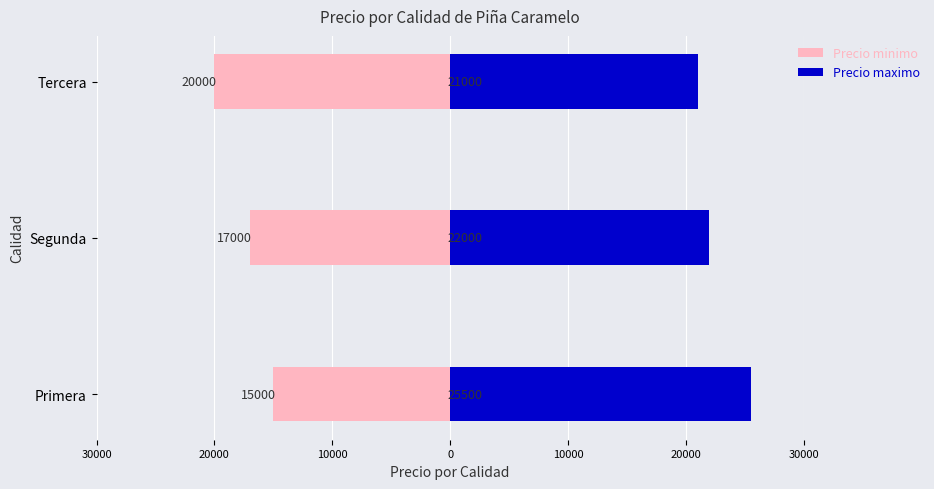

Which series has the widest spread of values?

Precio minimo